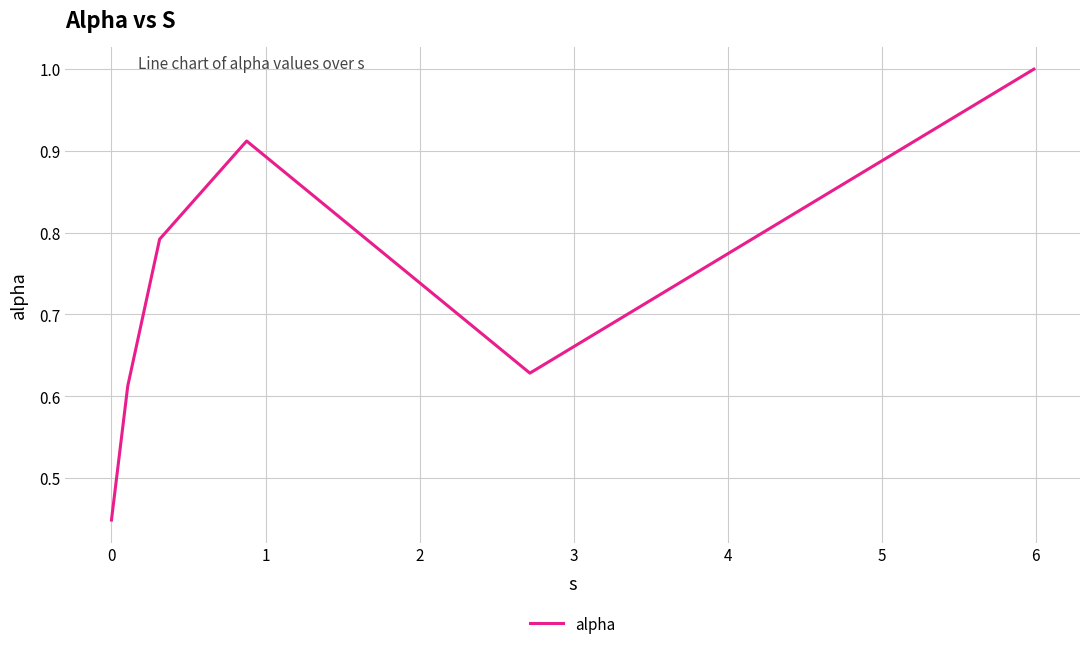

What is the average value?

0.7